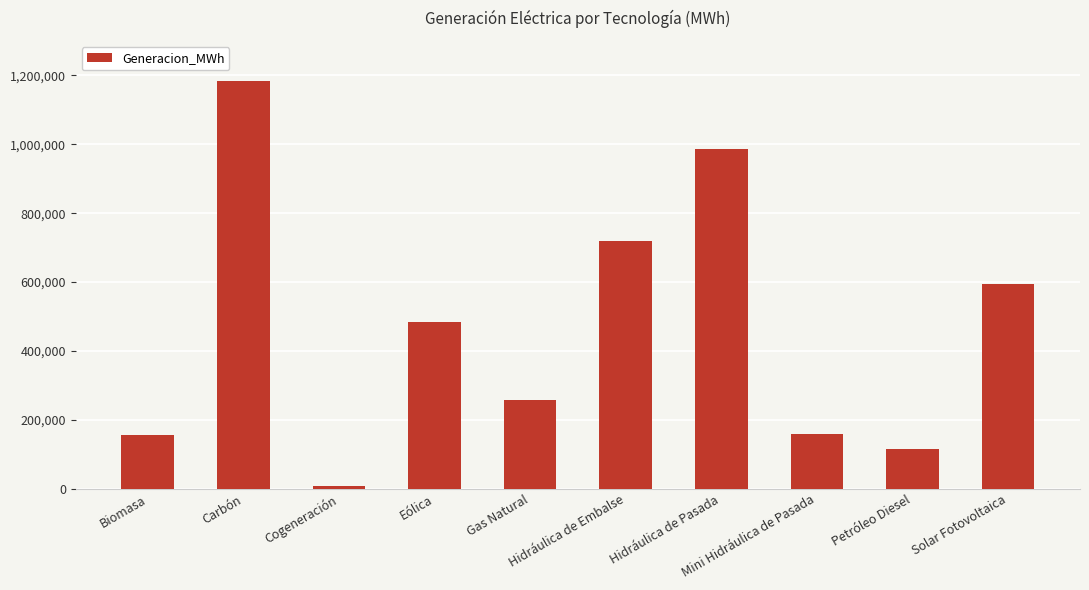

What is the difference between the values at Solar Fotovoltaica and Petróleo Diesel?

478449.8